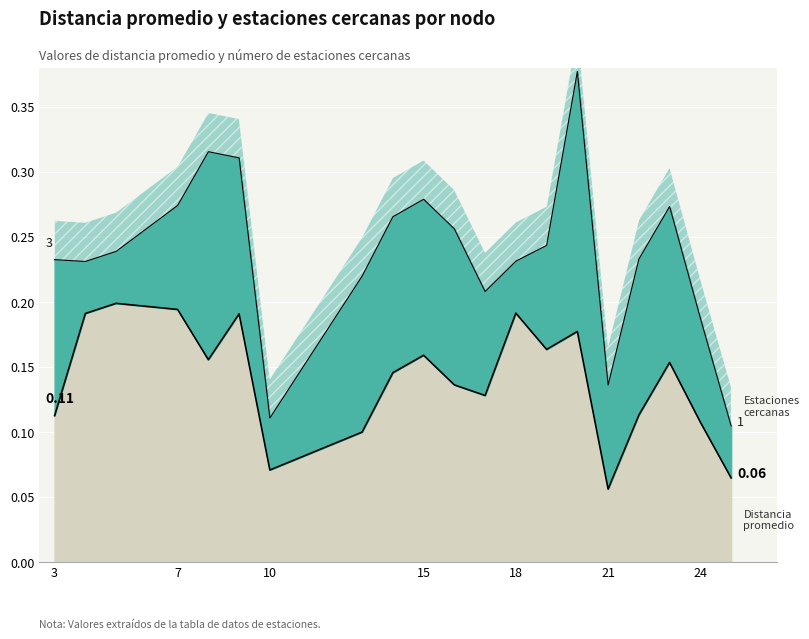

What is the change in value from 13 to 15?

+0.1